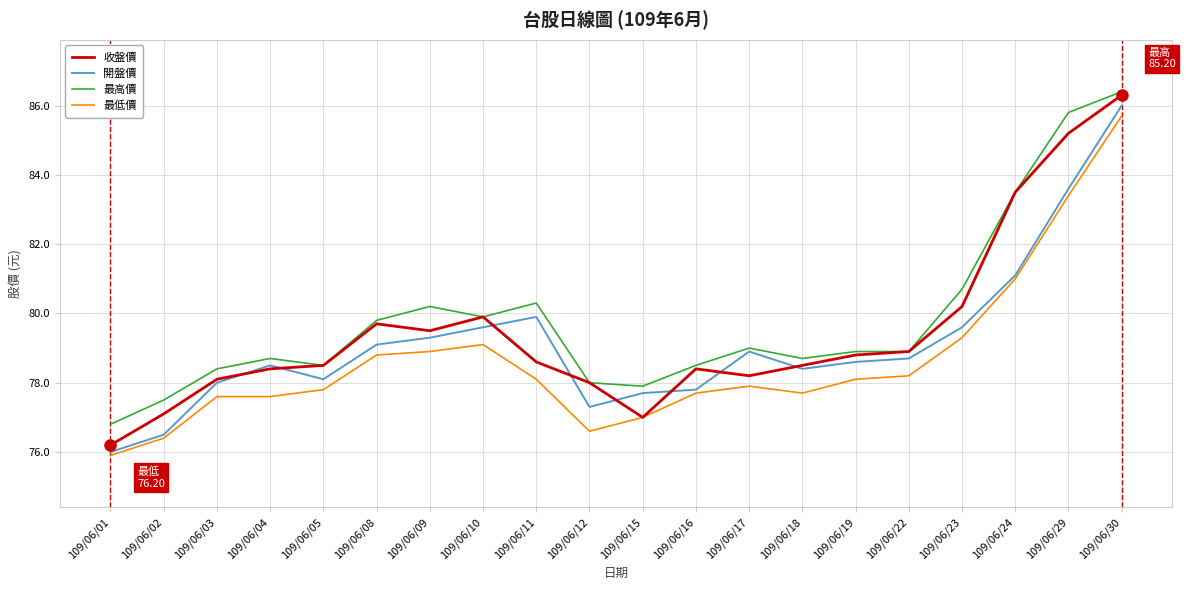

Reading left to right, transcribe all the data shown in this chart.

收盤價: 109/06/01=76.2	109/06/02=77.1	109/06/03=78.1	109/06/04=78.4	109/06/05=78.5	109/06/08=79.7	109/06/09=79.5	109/06/10=79.9	109/06/11=78.6	109/06/12=78.0	109/06/15=77.0	109/06/16=78.4	109/06/17=78.2	109/06/18=78.5	109/06/19=78.8	109/06/22=78.9	109/06/23=80.2	109/06/24=83.5	109/06/29=85.2	109/06/30=86.3
開盤價: 109/06/01=76.0	109/06/02=76.5	109/06/03=78.0	109/06/04=78.5	109/06/05=78.1	109/06/08=79.1	109/06/09=79.3	109/06/10=79.6	109/06/11=79.9	109/06/12=77.3	109/06/15=77.7	109/06/16=77.8	109/06/17=78.9	109/06/18=78.4	109/06/19=78.6	109/06/22=78.7	109/06/23=79.6	109/06/24=81.1	109/06/29=83.6	109/06/30=86.0
最高價: 109/06/01=76.8	109/06/02=77.5	109/06/03=78.4	109/06/04=78.7	109/06/05=78.5	109/06/08=79.8	109/06/09=80.2	109/06/10=79.9	109/06/11=80.3	109/06/12=78.0	109/06/15=77.9	109/06/16=78.5	109/06/17=79.0	109/06/18=78.7	109/06/19=78.9	109/06/22=78.9	109/06/23=80.7	109/06/24=83.5	109/06/29=85.8	109/06/30=86.4
最低價: 109/06/01=75.9	109/06/02=76.4	109/06/03=77.6	109/06/04=77.6	109/06/05=77.8	109/06/08=78.8	109/06/09=78.9	109/06/10=79.1	109/06/11=78.1	109/06/12=76.6	109/06/15=77.0	109/06/16=77.7	109/06/17=77.9	109/06/18=77.7	109/06/19=78.1	109/06/22=78.2	109/06/23=79.3	109/06/24=81.0	109/06/29=83.4	109/06/30=85.7